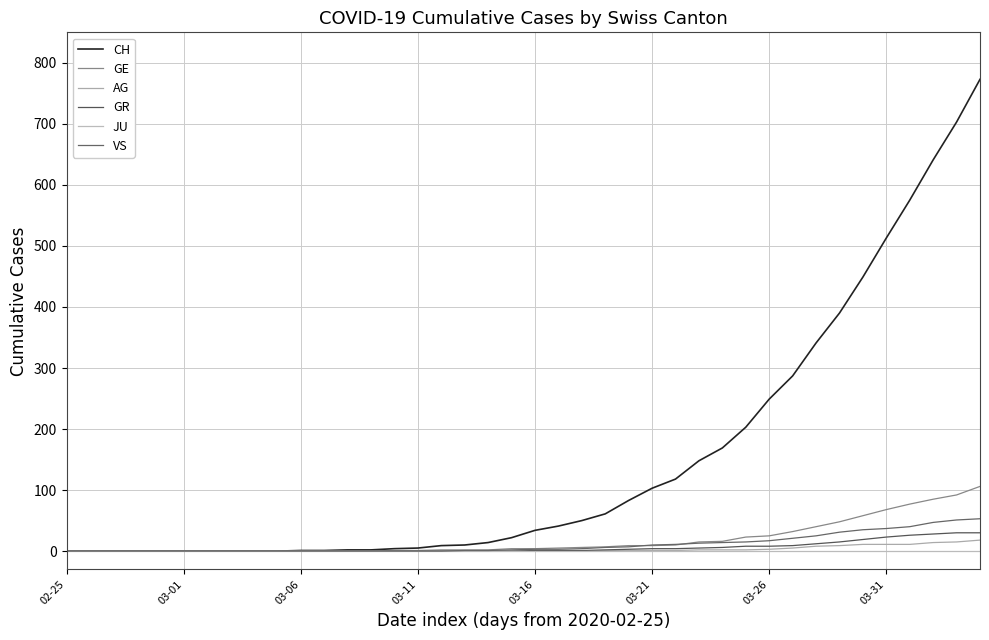

What is the highest value of the GR series?

30